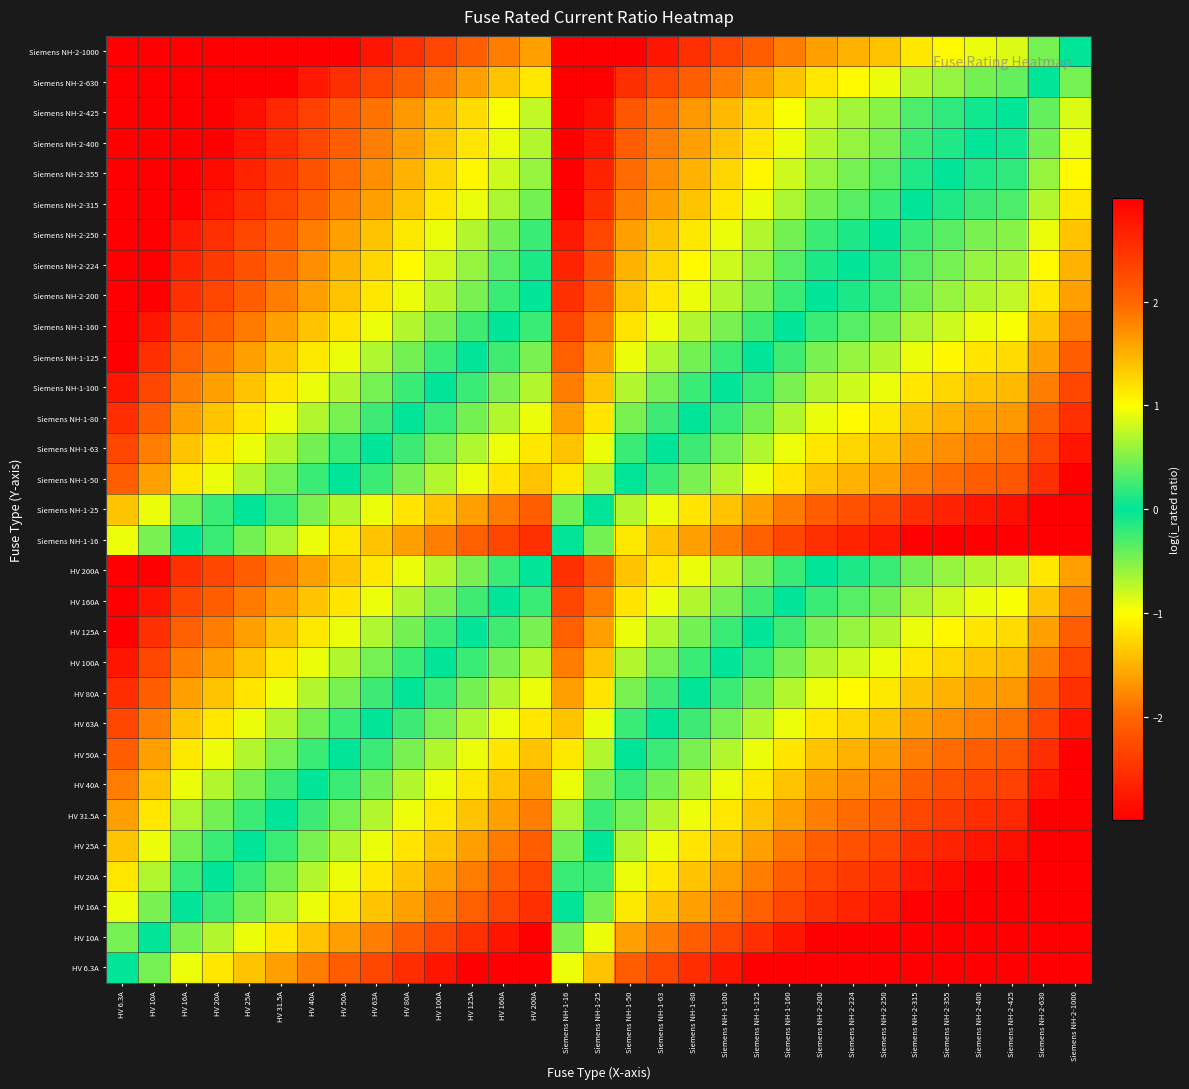

Reading left to right, what are all the values shown in this chart?

HV 6.3A: HV 6.3A=0.0	HV 10A=-0.5	HV 16A=-0.9	HV 20A=-1.2	HV 25A=-1.4	HV 31.5A=-1.6	HV 40A=-1.8	HV 50A=-2.1	HV 63A=-2.3	HV 80A=-2.5	HV 100A=-2.8	HV 125A=-3.0	HV 160A=-3.0	HV 200A=-3.0	Siemens NH-1-16=-0.9	Siemens NH-1-25=-1.4	Siemens NH-1-50=-2.1	Siemens NH-1-63=-2.3	Siemens NH-1-80=-2.5	Siemens NH-1-100=-2.8	Siemens NH-1-125=-3.0	Siemens NH-1-160=-3.0	Siemens NH-2-200=-3.0	Siemens NH-2-224=-3.0	Siemens NH-2-250=-3.0	Siemens NH-2-315=-3.0	Siemens NH-2-355=-3.0	Siemens NH-2-400=-3.0	Siemens NH-2-425=-3.0	Siemens NH-2-630=-3.0	Siemens NH-2-1000=-3.0
HV 10A: HV 6.3A=0.5	HV 10A=0.0	HV 16A=-0.5	HV 20A=-0.7	HV 25A=-0.9	HV 31.5A=-1.1	HV 40A=-1.4	HV 50A=-1.6	HV 63A=-1.8	HV 80A=-2.1	HV 100A=-2.3	HV 125A=-2.5	HV 160A=-2.8	HV 200A=-3.0	Siemens NH-1-16=-0.5	Siemens NH-1-25=-0.9	Siemens NH-1-50=-1.6	Siemens NH-1-63=-1.8	Siemens NH-1-80=-2.1	Siemens NH-1-100=-2.3	Siemens NH-1-125=-2.5	Siemens NH-1-160=-2.8	Siemens NH-2-200=-3.0	Siemens NH-2-224=-3.0	Siemens NH-2-250=-3.0	Siemens NH-2-315=-3.0	Siemens NH-2-355=-3.0	Siemens NH-2-400=-3.0	Siemens NH-2-425=-3.0	Siemens NH-2-630=-3.0	Siemens NH-2-1000=-3.0
HV 16A: HV 6.3A=0.9	HV 10A=0.5	HV 16A=0.0	HV 20A=-0.2	HV 25A=-0.4	HV 31.5A=-0.7	HV 40A=-0.9	HV 50A=-1.1	HV 63A=-1.4	HV 80A=-1.6	HV 100A=-1.8	HV 125A=-2.1	HV 160A=-2.3	HV 200A=-2.5	Siemens NH-1-16=0.0	Siemens NH-1-25=-0.4	Siemens NH-1-50=-1.1	Siemens NH-1-63=-1.4	Siemens NH-1-80=-1.6	Siemens NH-1-100=-1.8	Siemens NH-1-125=-2.1	Siemens NH-1-160=-2.3	Siemens NH-2-200=-2.5	Siemens NH-2-224=-2.6	Siemens NH-2-250=-2.7	Siemens NH-2-315=-3.0	Siemens NH-2-355=-3.0	Siemens NH-2-400=-3.0	Siemens NH-2-425=-3.0	Siemens NH-2-630=-3.0	Siemens NH-2-1000=-3.0
HV 20A: HV 6.3A=1.2	HV 10A=0.7	HV 16A=0.2	HV 20A=0.0	HV 25A=-0.2	HV 31.5A=-0.5	HV 40A=-0.7	HV 50A=-0.9	HV 63A=-1.1	HV 80A=-1.4	HV 100A=-1.6	HV 125A=-1.8	HV 160A=-2.1	HV 200A=-2.3	Siemens NH-1-16=0.2	Siemens NH-1-25=-0.2	Siemens NH-1-50=-0.9	Siemens NH-1-63=-1.1	Siemens NH-1-80=-1.4	Siemens NH-1-100=-1.6	Siemens NH-1-125=-1.8	Siemens NH-1-160=-2.1	Siemens NH-2-200=-2.3	Siemens NH-2-224=-2.4	Siemens NH-2-250=-2.5	Siemens NH-2-315=-2.8	Siemens NH-2-355=-2.9	Siemens NH-2-400=-3.0	Siemens NH-2-425=-3.0	Siemens NH-2-630=-3.0	Siemens NH-2-1000=-3.0
HV 25A: HV 6.3A=1.4	HV 10A=0.9	HV 16A=0.4	HV 20A=0.2	HV 25A=0.0	HV 31.5A=-0.2	HV 40A=-0.5	HV 50A=-0.7	HV 63A=-0.9	HV 80A=-1.2	HV 100A=-1.4	HV 125A=-1.6	HV 160A=-1.9	HV 200A=-2.1	Siemens NH-1-16=0.4	Siemens NH-1-25=0.0	Siemens NH-1-50=-0.7	Siemens NH-1-63=-0.9	Siemens NH-1-80=-1.2	Siemens NH-1-100=-1.4	Siemens NH-1-125=-1.6	Siemens NH-1-160=-1.9	Siemens NH-2-200=-2.1	Siemens NH-2-224=-2.2	Siemens NH-2-250=-2.3	Siemens NH-2-315=-2.5	Siemens NH-2-355=-2.7	Siemens NH-2-400=-2.8	Siemens NH-2-425=-2.8	Siemens NH-2-630=-3.0	Siemens NH-2-1000=-3.0
HV 31.5A: HV 6.3A=1.6	HV 10A=1.1	HV 16A=0.7	HV 20A=0.5	HV 25A=0.2	HV 31.5A=0.0	HV 40A=-0.2	HV 50A=-0.5	HV 63A=-0.7	HV 80A=-0.9	HV 100A=-1.2	HV 125A=-1.4	HV 160A=-1.6	HV 200A=-1.8	Siemens NH-1-16=0.7	Siemens NH-1-25=0.2	Siemens NH-1-50=-0.5	Siemens NH-1-63=-0.7	Siemens NH-1-80=-0.9	Siemens NH-1-100=-1.2	Siemens NH-1-125=-1.4	Siemens NH-1-160=-1.6	Siemens NH-2-200=-1.8	Siemens NH-2-224=-2.0	Siemens NH-2-250=-2.1	Siemens NH-2-315=-2.3	Siemens NH-2-355=-2.4	Siemens NH-2-400=-2.5	Siemens NH-2-425=-2.6	Siemens NH-2-630=-3.0	Siemens NH-2-1000=-3.0
HV 40A: HV 6.3A=1.8	HV 10A=1.4	HV 16A=0.9	HV 20A=0.7	HV 25A=0.5	HV 31.5A=0.2	HV 40A=0.0	HV 50A=-0.2	HV 63A=-0.5	HV 80A=-0.7	HV 100A=-0.9	HV 125A=-1.1	HV 160A=-1.4	HV 200A=-1.6	Siemens NH-1-16=0.9	Siemens NH-1-25=0.5	Siemens NH-1-50=-0.2	Siemens NH-1-63=-0.5	Siemens NH-1-80=-0.7	Siemens NH-1-100=-0.9	Siemens NH-1-125=-1.1	Siemens NH-1-160=-1.4	Siemens NH-2-200=-1.6	Siemens NH-2-224=-1.7	Siemens NH-2-250=-1.8	Siemens NH-2-315=-2.1	Siemens NH-2-355=-2.2	Siemens NH-2-400=-2.3	Siemens NH-2-425=-2.4	Siemens NH-2-630=-2.8	Siemens NH-2-1000=-3.0
HV 50A: HV 6.3A=2.1	HV 10A=1.6	HV 16A=1.1	HV 20A=0.9	HV 25A=0.7	HV 31.5A=0.5	HV 40A=0.2	HV 50A=0.0	HV 63A=-0.2	HV 80A=-0.5	HV 100A=-0.7	HV 125A=-0.9	HV 160A=-1.2	HV 200A=-1.4	Siemens NH-1-16=1.1	Siemens NH-1-25=0.7	Siemens NH-1-50=0.0	Siemens NH-1-63=-0.2	Siemens NH-1-80=-0.5	Siemens NH-1-100=-0.7	Siemens NH-1-125=-0.9	Siemens NH-1-160=-1.2	Siemens NH-2-200=-1.4	Siemens NH-2-224=-1.5	Siemens NH-2-250=-1.6	Siemens NH-2-315=-1.8	Siemens NH-2-355=-2.0	Siemens NH-2-400=-2.1	Siemens NH-2-425=-2.1	Siemens NH-2-630=-2.5	Siemens NH-2-1000=-3.0
HV 63A: HV 6.3A=2.3	HV 10A=1.8	HV 16A=1.4	HV 20A=1.1	HV 25A=0.9	HV 31.5A=0.7	HV 40A=0.5	HV 50A=0.2	HV 63A=0.0	HV 80A=-0.2	HV 100A=-0.5	HV 125A=-0.7	HV 160A=-0.9	HV 200A=-1.2	Siemens NH-1-16=1.4	Siemens NH-1-25=0.9	Siemens NH-1-50=0.2	Siemens NH-1-63=0.0	Siemens NH-1-80=-0.2	Siemens NH-1-100=-0.5	Siemens NH-1-125=-0.7	Siemens NH-1-160=-0.9	Siemens NH-2-200=-1.2	Siemens NH-2-224=-1.3	Siemens NH-2-250=-1.4	Siemens NH-2-315=-1.6	Siemens NH-2-355=-1.7	Siemens NH-2-400=-1.8	Siemens NH-2-425=-1.9	Siemens NH-2-630=-2.3	Siemens NH-2-1000=-2.8
HV 80A: HV 6.3A=2.5	HV 10A=2.1	HV 16A=1.6	HV 20A=1.4	HV 25A=1.2	HV 31.5A=0.9	HV 40A=0.7	HV 50A=0.5	HV 63A=0.2	HV 80A=0.0	HV 100A=-0.2	HV 125A=-0.4	HV 160A=-0.7	HV 200A=-0.9	Siemens NH-1-16=1.6	Siemens NH-1-25=1.2	Siemens NH-1-50=0.5	Siemens NH-1-63=0.2	Siemens NH-1-80=0.0	Siemens NH-1-100=-0.2	Siemens NH-1-125=-0.4	Siemens NH-1-160=-0.7	Siemens NH-2-200=-0.9	Siemens NH-2-224=-1.0	Siemens NH-2-250=-1.1	Siemens NH-2-315=-1.4	Siemens NH-2-355=-1.5	Siemens NH-2-400=-1.6	Siemens NH-2-425=-1.7	Siemens NH-2-630=-2.1	Siemens NH-2-1000=-2.5
HV 100A: HV 6.3A=2.8	HV 10A=2.3	HV 16A=1.8	HV 20A=1.6	HV 25A=1.4	HV 31.5A=1.2	HV 40A=0.9	HV 50A=0.7	HV 63A=0.5	HV 80A=0.2	HV 100A=0.0	HV 125A=-0.2	HV 160A=-0.5	HV 200A=-0.7	Siemens NH-1-16=1.8	Siemens NH-1-25=1.4	Siemens NH-1-50=0.7	Siemens NH-1-63=0.5	Siemens NH-1-80=0.2	Siemens NH-1-100=0.0	Siemens NH-1-125=-0.2	Siemens NH-1-160=-0.5	Siemens NH-2-200=-0.7	Siemens NH-2-224=-0.8	Siemens NH-2-250=-0.9	Siemens NH-2-315=-1.1	Siemens NH-2-355=-1.3	Siemens NH-2-400=-1.4	Siemens NH-2-425=-1.4	Siemens NH-2-630=-1.8	Siemens NH-2-1000=-2.3
HV 125A: HV 6.3A=3.0	HV 10A=2.5	HV 16A=2.1	HV 20A=1.8	HV 25A=1.6	HV 31.5A=1.4	HV 40A=1.1	HV 50A=0.9	HV 63A=0.7	HV 80A=0.4	HV 100A=0.2	HV 125A=0.0	HV 160A=-0.2	HV 200A=-0.5	Siemens NH-1-16=2.1	Siemens NH-1-25=1.6	Siemens NH-1-50=0.9	Siemens NH-1-63=0.7	Siemens NH-1-80=0.4	Siemens NH-1-100=0.2	Siemens NH-1-125=0.0	Siemens NH-1-160=-0.2	Siemens NH-2-200=-0.5	Siemens NH-2-224=-0.6	Siemens NH-2-250=-0.7	Siemens NH-2-315=-0.9	Siemens NH-2-355=-1.0	Siemens NH-2-400=-1.2	Siemens NH-2-425=-1.2	Siemens NH-2-630=-1.6	Siemens NH-2-1000=-2.1
HV 160A: HV 6.3A=3.0	HV 10A=2.8	HV 16A=2.3	HV 20A=2.1	HV 25A=1.9	HV 31.5A=1.6	HV 40A=1.4	HV 50A=1.2	HV 63A=0.9	HV 80A=0.7	HV 100A=0.5	HV 125A=0.2	HV 160A=0.0	HV 200A=-0.2	Siemens NH-1-16=2.3	Siemens NH-1-25=1.9	Siemens NH-1-50=1.2	Siemens NH-1-63=0.9	Siemens NH-1-80=0.7	Siemens NH-1-100=0.5	Siemens NH-1-125=0.2	Siemens NH-1-160=0.0	Siemens NH-2-200=-0.2	Siemens NH-2-224=-0.3	Siemens NH-2-250=-0.4	Siemens NH-2-315=-0.7	Siemens NH-2-355=-0.8	Siemens NH-2-400=-0.9	Siemens NH-2-425=-1.0	Siemens NH-2-630=-1.4	Siemens NH-2-1000=-1.8
HV 200A: HV 6.3A=3.0	HV 10A=3.0	HV 16A=2.5	HV 20A=2.3	HV 25A=2.1	HV 31.5A=1.8	HV 40A=1.6	HV 50A=1.4	HV 63A=1.2	HV 80A=0.9	HV 100A=0.7	HV 125A=0.5	HV 160A=0.2	HV 200A=0.0	Siemens NH-1-16=2.5	Siemens NH-1-25=2.1	Siemens NH-1-50=1.4	Siemens NH-1-63=1.2	Siemens NH-1-80=0.9	Siemens NH-1-100=0.7	Siemens NH-1-125=0.5	Siemens NH-1-160=0.2	Siemens NH-2-200=0.0	Siemens NH-2-224=-0.1	Siemens NH-2-250=-0.2	Siemens NH-2-315=-0.5	Siemens NH-2-355=-0.6	Siemens NH-2-400=-0.7	Siemens NH-2-425=-0.8	Siemens NH-2-630=-1.1	Siemens NH-2-1000=-1.6
Siemens NH-1-16: HV 6.3A=0.9	HV 10A=0.5	HV 16A=0.0	HV 20A=-0.2	HV 25A=-0.4	HV 31.5A=-0.7	HV 40A=-0.9	HV 50A=-1.1	HV 63A=-1.4	HV 80A=-1.6	HV 100A=-1.8	HV 125A=-2.1	HV 160A=-2.3	HV 200A=-2.5	Siemens NH-1-16=0.0	Siemens NH-1-25=-0.4	Siemens NH-1-50=-1.1	Siemens NH-1-63=-1.4	Siemens NH-1-80=-1.6	Siemens NH-1-100=-1.8	Siemens NH-1-125=-2.1	Siemens NH-1-160=-2.3	Siemens NH-2-200=-2.5	Siemens NH-2-224=-2.6	Siemens NH-2-250=-2.7	Siemens NH-2-315=-3.0	Siemens NH-2-355=-3.0	Siemens NH-2-400=-3.0	Siemens NH-2-425=-3.0	Siemens NH-2-630=-3.0	Siemens NH-2-1000=-3.0
Siemens NH-1-25: HV 6.3A=1.4	HV 10A=0.9	HV 16A=0.4	HV 20A=0.2	HV 25A=0.0	HV 31.5A=-0.2	HV 40A=-0.5	HV 50A=-0.7	HV 63A=-0.9	HV 80A=-1.2	HV 100A=-1.4	HV 125A=-1.6	HV 160A=-1.9	HV 200A=-2.1	Siemens NH-1-16=0.4	Siemens NH-1-25=0.0	Siemens NH-1-50=-0.7	Siemens NH-1-63=-0.9	Siemens NH-1-80=-1.2	Siemens NH-1-100=-1.4	Siemens NH-1-125=-1.6	Siemens NH-1-160=-1.9	Siemens NH-2-200=-2.1	Siemens NH-2-224=-2.2	Siemens NH-2-250=-2.3	Siemens NH-2-315=-2.5	Siemens NH-2-355=-2.7	Siemens NH-2-400=-2.8	Siemens NH-2-425=-2.8	Siemens NH-2-630=-3.0	Siemens NH-2-1000=-3.0
Siemens NH-1-50: HV 6.3A=2.1	HV 10A=1.6	HV 16A=1.1	HV 20A=0.9	HV 25A=0.7	HV 31.5A=0.5	HV 40A=0.2	HV 50A=0.0	HV 63A=-0.2	HV 80A=-0.5	HV 100A=-0.7	HV 125A=-0.9	HV 160A=-1.2	HV 200A=-1.4	Siemens NH-1-16=1.1	Siemens NH-1-25=0.7	Siemens NH-1-50=0.0	Siemens NH-1-63=-0.2	Siemens NH-1-80=-0.5	Siemens NH-1-100=-0.7	Siemens NH-1-125=-0.9	Siemens NH-1-160=-1.2	Siemens NH-2-200=-1.4	Siemens NH-2-224=-1.5	Siemens NH-2-250=-1.6	Siemens NH-2-315=-1.8	Siemens NH-2-355=-2.0	Siemens NH-2-400=-2.1	Siemens NH-2-425=-2.1	Siemens NH-2-630=-2.5	Siemens NH-2-1000=-3.0
Siemens NH-1-63: HV 6.3A=2.3	HV 10A=1.8	HV 16A=1.4	HV 20A=1.1	HV 25A=0.9	HV 31.5A=0.7	HV 40A=0.5	HV 50A=0.2	HV 63A=0.0	HV 80A=-0.2	HV 100A=-0.5	HV 125A=-0.7	HV 160A=-0.9	HV 200A=-1.2	Siemens NH-1-16=1.4	Siemens NH-1-25=0.9	Siemens NH-1-50=0.2	Siemens NH-1-63=0.0	Siemens NH-1-80=-0.2	Siemens NH-1-100=-0.5	Siemens NH-1-125=-0.7	Siemens NH-1-160=-0.9	Siemens NH-2-200=-1.2	Siemens NH-2-224=-1.3	Siemens NH-2-250=-1.4	Siemens NH-2-315=-1.6	Siemens NH-2-355=-1.7	Siemens NH-2-400=-1.8	Siemens NH-2-425=-1.9	Siemens NH-2-630=-2.3	Siemens NH-2-1000=-2.8
Siemens NH-1-80: HV 6.3A=2.5	HV 10A=2.1	HV 16A=1.6	HV 20A=1.4	HV 25A=1.2	HV 31.5A=0.9	HV 40A=0.7	HV 50A=0.5	HV 63A=0.2	HV 80A=0.0	HV 100A=-0.2	HV 125A=-0.4	HV 160A=-0.7	HV 200A=-0.9	Siemens NH-1-16=1.6	Siemens NH-1-25=1.2	Siemens NH-1-50=0.5	Siemens NH-1-63=0.2	Siemens NH-1-80=0.0	Siemens NH-1-100=-0.2	Siemens NH-1-125=-0.4	Siemens NH-1-160=-0.7	Siemens NH-2-200=-0.9	Siemens NH-2-224=-1.0	Siemens NH-2-250=-1.1	Siemens NH-2-315=-1.4	Siemens NH-2-355=-1.5	Siemens NH-2-400=-1.6	Siemens NH-2-425=-1.7	Siemens NH-2-630=-2.1	Siemens NH-2-1000=-2.5
Siemens NH-1-100: HV 6.3A=2.8	HV 10A=2.3	HV 16A=1.8	HV 20A=1.6	HV 25A=1.4	HV 31.5A=1.2	HV 40A=0.9	HV 50A=0.7	HV 63A=0.5	HV 80A=0.2	HV 100A=0.0	HV 125A=-0.2	HV 160A=-0.5	HV 200A=-0.7	Siemens NH-1-16=1.8	Siemens NH-1-25=1.4	Siemens NH-1-50=0.7	Siemens NH-1-63=0.5	Siemens NH-1-80=0.2	Siemens NH-1-100=0.0	Siemens NH-1-125=-0.2	Siemens NH-1-160=-0.5	Siemens NH-2-200=-0.7	Siemens NH-2-224=-0.8	Siemens NH-2-250=-0.9	Siemens NH-2-315=-1.1	Siemens NH-2-355=-1.3	Siemens NH-2-400=-1.4	Siemens NH-2-425=-1.4	Siemens NH-2-630=-1.8	Siemens NH-2-1000=-2.3
Siemens NH-1-125: HV 6.3A=3.0	HV 10A=2.5	HV 16A=2.1	HV 20A=1.8	HV 25A=1.6	HV 31.5A=1.4	HV 40A=1.1	HV 50A=0.9	HV 63A=0.7	HV 80A=0.4	HV 100A=0.2	HV 125A=0.0	HV 160A=-0.2	HV 200A=-0.5	Siemens NH-1-16=2.1	Siemens NH-1-25=1.6	Siemens NH-1-50=0.9	Siemens NH-1-63=0.7	Siemens NH-1-80=0.4	Siemens NH-1-100=0.2	Siemens NH-1-125=0.0	Siemens NH-1-160=-0.2	Siemens NH-2-200=-0.5	Siemens NH-2-224=-0.6	Siemens NH-2-250=-0.7	Siemens NH-2-315=-0.9	Siemens NH-2-355=-1.0	Siemens NH-2-400=-1.2	Siemens NH-2-425=-1.2	Siemens NH-2-630=-1.6	Siemens NH-2-1000=-2.1
Siemens NH-1-160: HV 6.3A=3.0	HV 10A=2.8	HV 16A=2.3	HV 20A=2.1	HV 25A=1.9	HV 31.5A=1.6	HV 40A=1.4	HV 50A=1.2	HV 63A=0.9	HV 80A=0.7	HV 100A=0.5	HV 125A=0.2	HV 160A=0.0	HV 200A=-0.2	Siemens NH-1-16=2.3	Siemens NH-1-25=1.9	Siemens NH-1-50=1.2	Siemens NH-1-63=0.9	Siemens NH-1-80=0.7	Siemens NH-1-100=0.5	Siemens NH-1-125=0.2	Siemens NH-1-160=0.0	Siemens NH-2-200=-0.2	Siemens NH-2-224=-0.3	Siemens NH-2-250=-0.4	Siemens NH-2-315=-0.7	Siemens NH-2-355=-0.8	Siemens NH-2-400=-0.9	Siemens NH-2-425=-1.0	Siemens NH-2-630=-1.4	Siemens NH-2-1000=-1.8
Siemens NH-2-200: HV 6.3A=3.0	HV 10A=3.0	HV 16A=2.5	HV 20A=2.3	HV 25A=2.1	HV 31.5A=1.8	HV 40A=1.6	HV 50A=1.4	HV 63A=1.2	HV 80A=0.9	HV 100A=0.7	HV 125A=0.5	HV 160A=0.2	HV 200A=0.0	Siemens NH-1-16=2.5	Siemens NH-1-25=2.1	Siemens NH-1-50=1.4	Siemens NH-1-63=1.2	Siemens NH-1-80=0.9	Siemens NH-1-100=0.7	Siemens NH-1-125=0.5	Siemens NH-1-160=0.2	Siemens NH-2-200=0.0	Siemens NH-2-224=-0.1	Siemens NH-2-250=-0.2	Siemens NH-2-315=-0.5	Siemens NH-2-355=-0.6	Siemens NH-2-400=-0.7	Siemens NH-2-425=-0.8	Siemens NH-2-630=-1.1	Siemens NH-2-1000=-1.6
Siemens NH-2-224: HV 6.3A=3.0	HV 10A=3.0	HV 16A=2.6	HV 20A=2.4	HV 25A=2.2	HV 31.5A=2.0	HV 40A=1.7	HV 50A=1.5	HV 63A=1.3	HV 80A=1.0	HV 100A=0.8	HV 125A=0.6	HV 160A=0.3	HV 200A=0.1	Siemens NH-1-16=2.6	Siemens NH-1-25=2.2	Siemens NH-1-50=1.5	Siemens NH-1-63=1.3	Siemens NH-1-80=1.0	Siemens NH-1-100=0.8	Siemens NH-1-125=0.6	Siemens NH-1-160=0.3	Siemens NH-2-200=0.1	Siemens NH-2-224=0.0	Siemens NH-2-250=-0.1	Siemens NH-2-315=-0.3	Siemens NH-2-355=-0.5	Siemens NH-2-400=-0.6	Siemens NH-2-425=-0.6	Siemens NH-2-630=-1.0	Siemens NH-2-1000=-1.5
Siemens NH-2-250: HV 6.3A=3.0	HV 10A=3.0	HV 16A=2.7	HV 20A=2.5	HV 25A=2.3	HV 31.5A=2.1	HV 40A=1.8	HV 50A=1.6	HV 63A=1.4	HV 80A=1.1	HV 100A=0.9	HV 125A=0.7	HV 160A=0.4	HV 200A=0.2	Siemens NH-1-16=2.7	Siemens NH-1-25=2.3	Siemens NH-1-50=1.6	Siemens NH-1-63=1.4	Siemens NH-1-80=1.1	Siemens NH-1-100=0.9	Siemens NH-1-125=0.7	Siemens NH-1-160=0.4	Siemens NH-2-200=0.2	Siemens NH-2-224=0.1	Siemens NH-2-250=0.0	Siemens NH-2-315=-0.2	Siemens NH-2-355=-0.4	Siemens NH-2-400=-0.5	Siemens NH-2-425=-0.5	Siemens NH-2-630=-0.9	Siemens NH-2-1000=-1.4
Siemens NH-2-315: HV 6.3A=3.0	HV 10A=3.0	HV 16A=3.0	HV 20A=2.8	HV 25A=2.5	HV 31.5A=2.3	HV 40A=2.1	HV 50A=1.8	HV 63A=1.6	HV 80A=1.4	HV 100A=1.1	HV 125A=0.9	HV 160A=0.7	HV 200A=0.5	Siemens NH-1-16=3.0	Siemens NH-1-25=2.5	Siemens NH-1-50=1.8	Siemens NH-1-63=1.6	Siemens NH-1-80=1.4	Siemens NH-1-100=1.1	Siemens NH-1-125=0.9	Siemens NH-1-160=0.7	Siemens NH-2-200=0.5	Siemens NH-2-224=0.3	Siemens NH-2-250=0.2	Siemens NH-2-315=0.0	Siemens NH-2-355=-0.1	Siemens NH-2-400=-0.2	Siemens NH-2-425=-0.3	Siemens NH-2-630=-0.7	Siemens NH-2-1000=-1.2
Siemens NH-2-355: HV 6.3A=3.0	HV 10A=3.0	HV 16A=3.0	HV 20A=2.9	HV 25A=2.7	HV 31.5A=2.4	HV 40A=2.2	HV 50A=2.0	HV 63A=1.7	HV 80A=1.5	HV 100A=1.3	HV 125A=1.0	HV 160A=0.8	HV 200A=0.6	Siemens NH-1-16=3.0	Siemens NH-1-25=2.7	Siemens NH-1-50=2.0	Siemens NH-1-63=1.7	Siemens NH-1-80=1.5	Siemens NH-1-100=1.3	Siemens NH-1-125=1.0	Siemens NH-1-160=0.8	Siemens NH-2-200=0.6	Siemens NH-2-224=0.5	Siemens NH-2-250=0.4	Siemens NH-2-315=0.1	Siemens NH-2-355=0.0	Siemens NH-2-400=-0.1	Siemens NH-2-425=-0.2	Siemens NH-2-630=-0.6	Siemens NH-2-1000=-1.0
Siemens NH-2-400: HV 6.3A=3.0	HV 10A=3.0	HV 16A=3.0	HV 20A=3.0	HV 25A=2.8	HV 31.5A=2.5	HV 40A=2.3	HV 50A=2.1	HV 63A=1.8	HV 80A=1.6	HV 100A=1.4	HV 125A=1.2	HV 160A=0.9	HV 200A=0.7	Siemens NH-1-16=3.0	Siemens NH-1-25=2.8	Siemens NH-1-50=2.1	Siemens NH-1-63=1.8	Siemens NH-1-80=1.6	Siemens NH-1-100=1.4	Siemens NH-1-125=1.2	Siemens NH-1-160=0.9	Siemens NH-2-200=0.7	Siemens NH-2-224=0.6	Siemens NH-2-250=0.5	Siemens NH-2-315=0.2	Siemens NH-2-355=0.1	Siemens NH-2-400=0.0	Siemens NH-2-425=-0.1	Siemens NH-2-630=-0.5	Siemens NH-2-1000=-0.9
Siemens NH-2-425: HV 6.3A=3.0	HV 10A=3.0	HV 16A=3.0	HV 20A=3.0	HV 25A=2.8	HV 31.5A=2.6	HV 40A=2.4	HV 50A=2.1	HV 63A=1.9	HV 80A=1.7	HV 100A=1.4	HV 125A=1.2	HV 160A=1.0	HV 200A=0.8	Siemens NH-1-16=3.0	Siemens NH-1-25=2.8	Siemens NH-1-50=2.1	Siemens NH-1-63=1.9	Siemens NH-1-80=1.7	Siemens NH-1-100=1.4	Siemens NH-1-125=1.2	Siemens NH-1-160=1.0	Siemens NH-2-200=0.8	Siemens NH-2-224=0.6	Siemens NH-2-250=0.5	Siemens NH-2-315=0.3	Siemens NH-2-355=0.2	Siemens NH-2-400=0.1	Siemens NH-2-425=0.0	Siemens NH-2-630=-0.4	Siemens NH-2-1000=-0.9
Siemens NH-2-630: HV 6.3A=3.0	HV 10A=3.0	HV 16A=3.0	HV 20A=3.0	HV 25A=3.0	HV 31.5A=3.0	HV 40A=2.8	HV 50A=2.5	HV 63A=2.3	HV 80A=2.1	HV 100A=1.8	HV 125A=1.6	HV 160A=1.4	HV 200A=1.1	Siemens NH-1-16=3.0	Siemens NH-1-25=3.0	Siemens NH-1-50=2.5	Siemens NH-1-63=2.3	Siemens NH-1-80=2.1	Siemens NH-1-100=1.8	Siemens NH-1-125=1.6	Siemens NH-1-160=1.4	Siemens NH-2-200=1.1	Siemens NH-2-224=1.0	Siemens NH-2-250=0.9	Siemens NH-2-315=0.7	Siemens NH-2-355=0.6	Siemens NH-2-400=0.5	Siemens NH-2-425=0.4	Siemens NH-2-630=0.0	Siemens NH-2-1000=-0.5
Siemens NH-2-1000: HV 6.3A=3.0	HV 10A=3.0	HV 16A=3.0	HV 20A=3.0	HV 25A=3.0	HV 31.5A=3.0	HV 40A=3.0	HV 50A=3.0	HV 63A=2.8	HV 80A=2.5	HV 100A=2.3	HV 125A=2.1	HV 160A=1.8	HV 200A=1.6	Siemens NH-1-16=3.0	Siemens NH-1-25=3.0	Siemens NH-1-50=3.0	Siemens NH-1-63=2.8	Siemens NH-1-80=2.5	Siemens NH-1-100=2.3	Siemens NH-1-125=2.1	Siemens NH-1-160=1.8	Siemens NH-2-200=1.6	Siemens NH-2-224=1.5	Siemens NH-2-250=1.4	Siemens NH-2-315=1.2	Siemens NH-2-355=1.0	Siemens NH-2-400=0.9	Siemens NH-2-425=0.9	Siemens NH-2-630=0.5	Siemens NH-2-1000=0.0